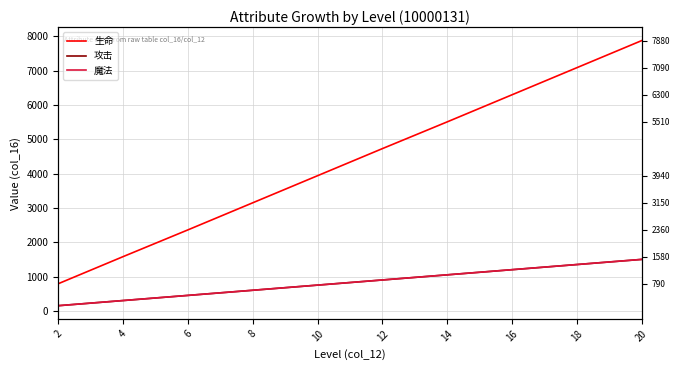

What is the difference between the 攻击 values at 18 and 8?

750